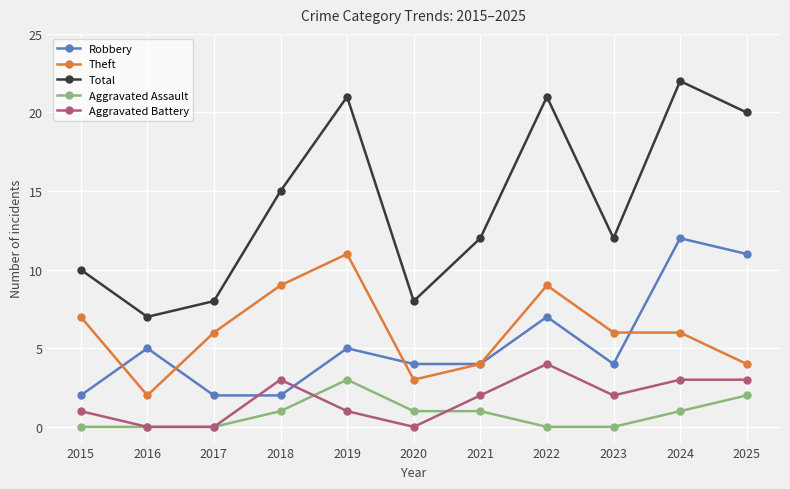

What is the difference between the Aggravated Assault values at 2018 and 2022?

1